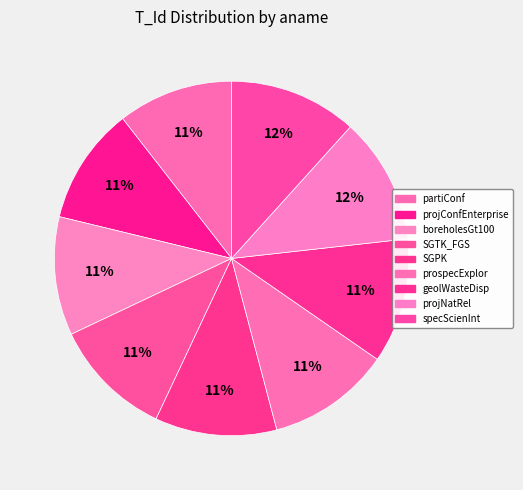

Is there any slice that represents more than half of the pie?

No